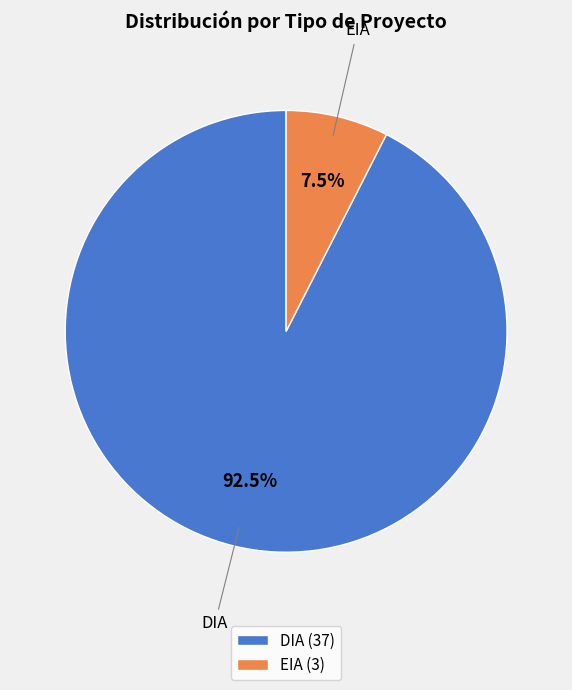

Combined, what portion of the pie is EIA and DIA?

100.0%